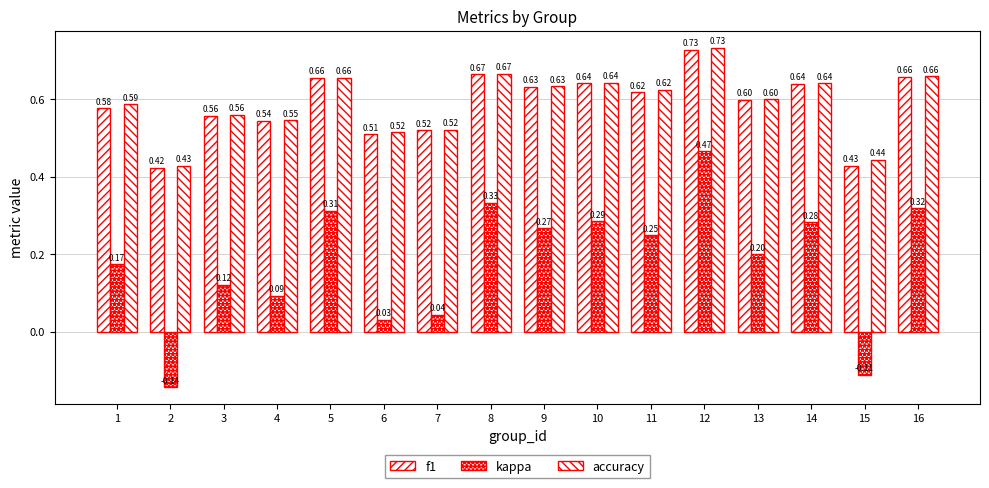

Does the chart contain stacked bars?

No